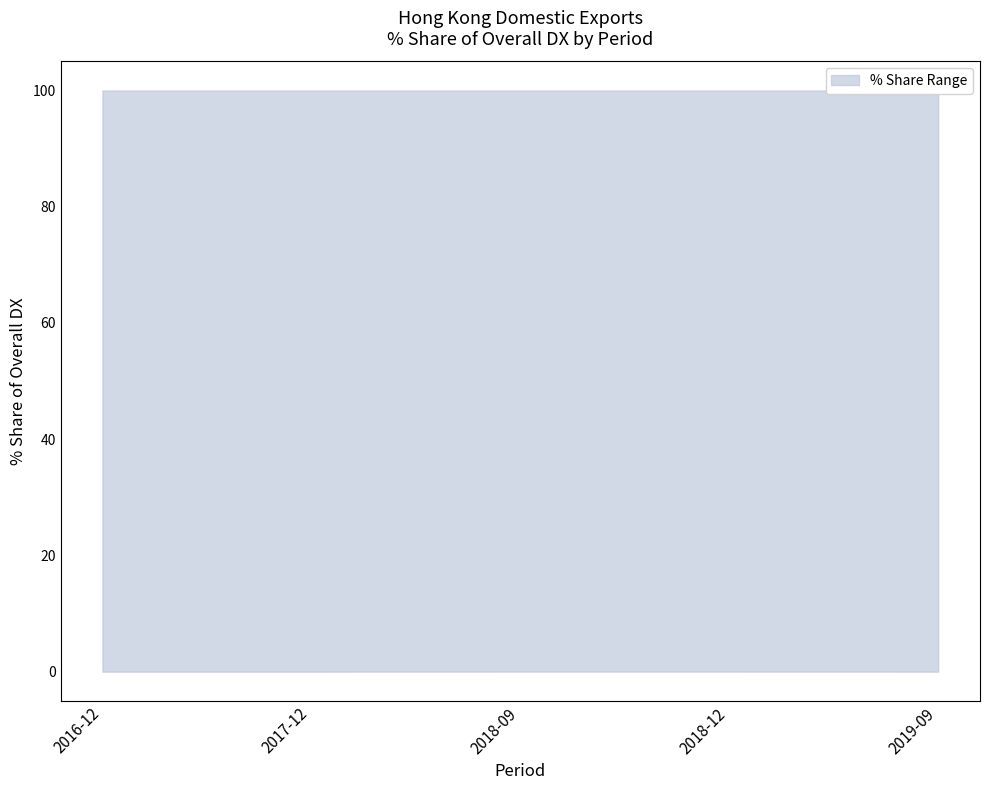

How many lines are shown in the chart?

1